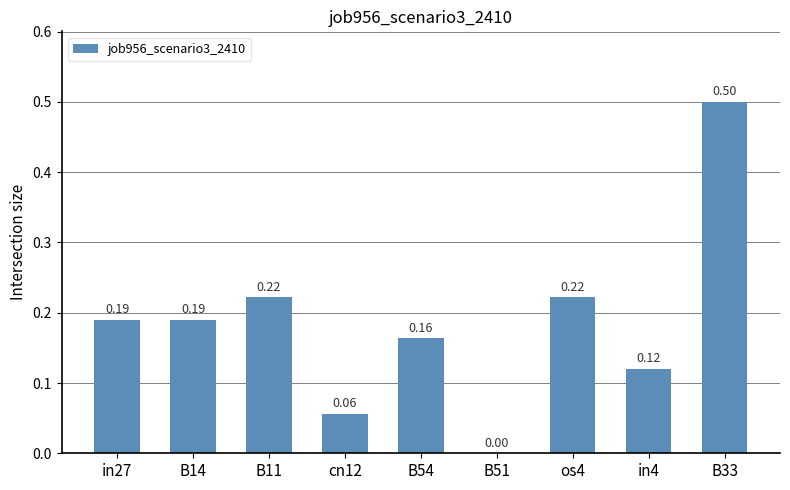

How many positive values are there?

8